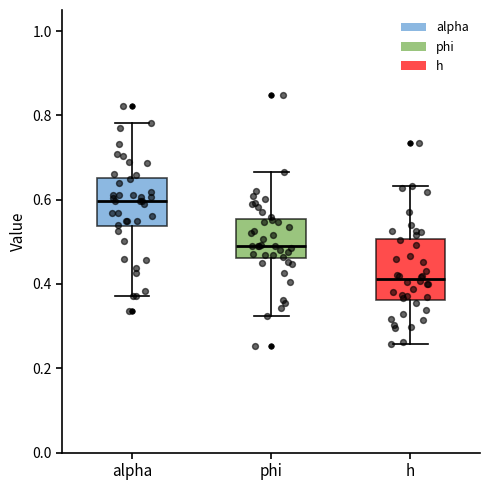

Reading left to right, read every box against the y-axis: the position of its median line, the range the box covers, and the ends of its whiskers. The values are not printed on the chart, so give them approximately, as read against the axis.

alpha: median 0.60, box 0.54 to 0.66, whiskers 0.38 to 0.78
phi: median 0.50, box 0.46 to 0.56, whiskers 0.32 to 0.66
h: median 0.42, box 0.36 to 0.50, whiskers 0.26 to 0.64